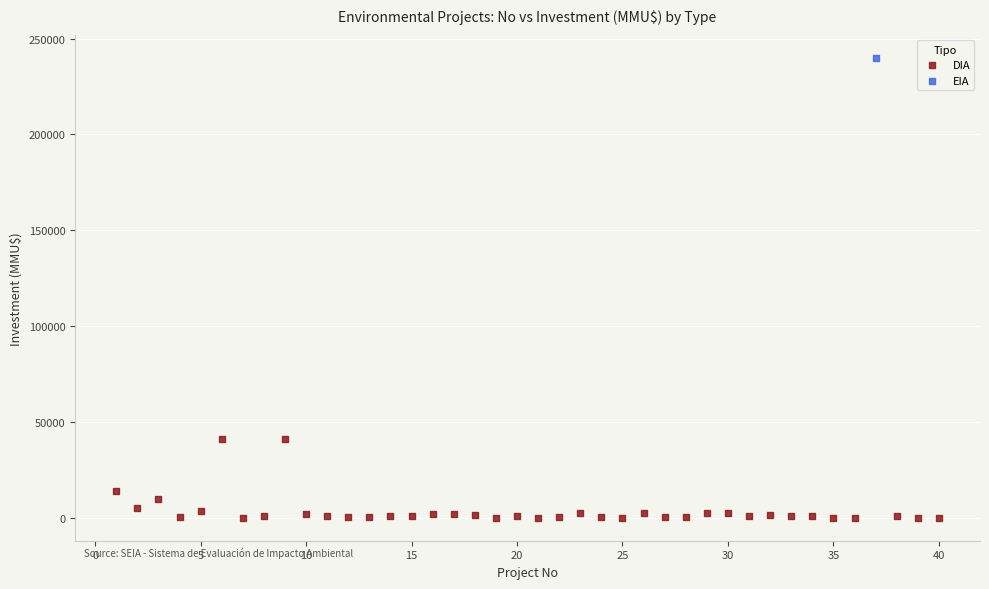

What are all the series names shown in the legend?

DIA, EIA